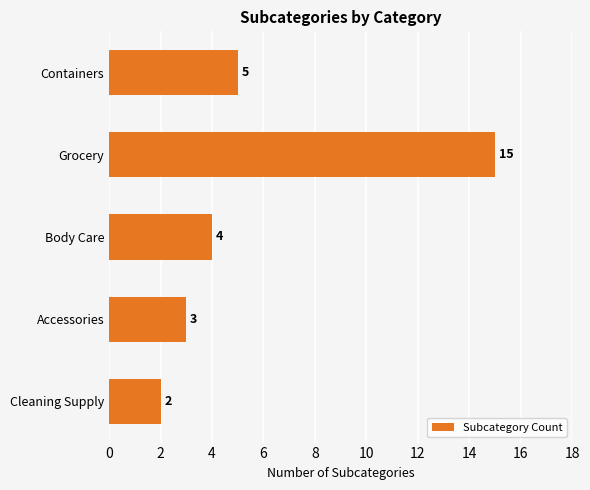

Does the chart contain stacked bars?

No